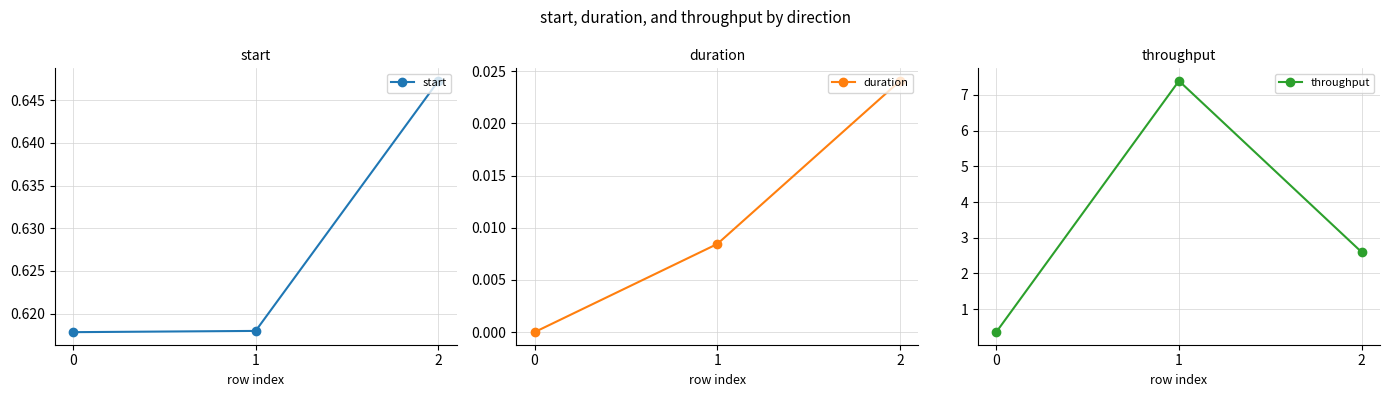

At how many categories does at least one series exceed 6?

1